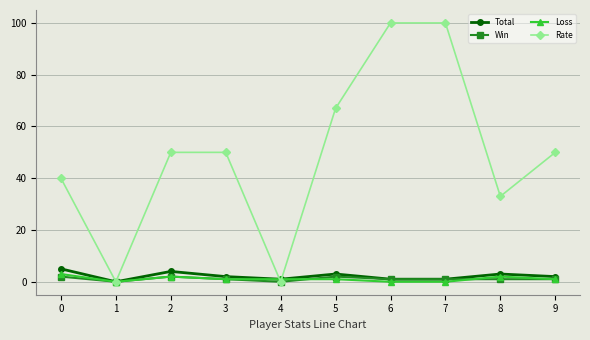

Is the value of Total at 1 greater than the value of Loss at 5?

No